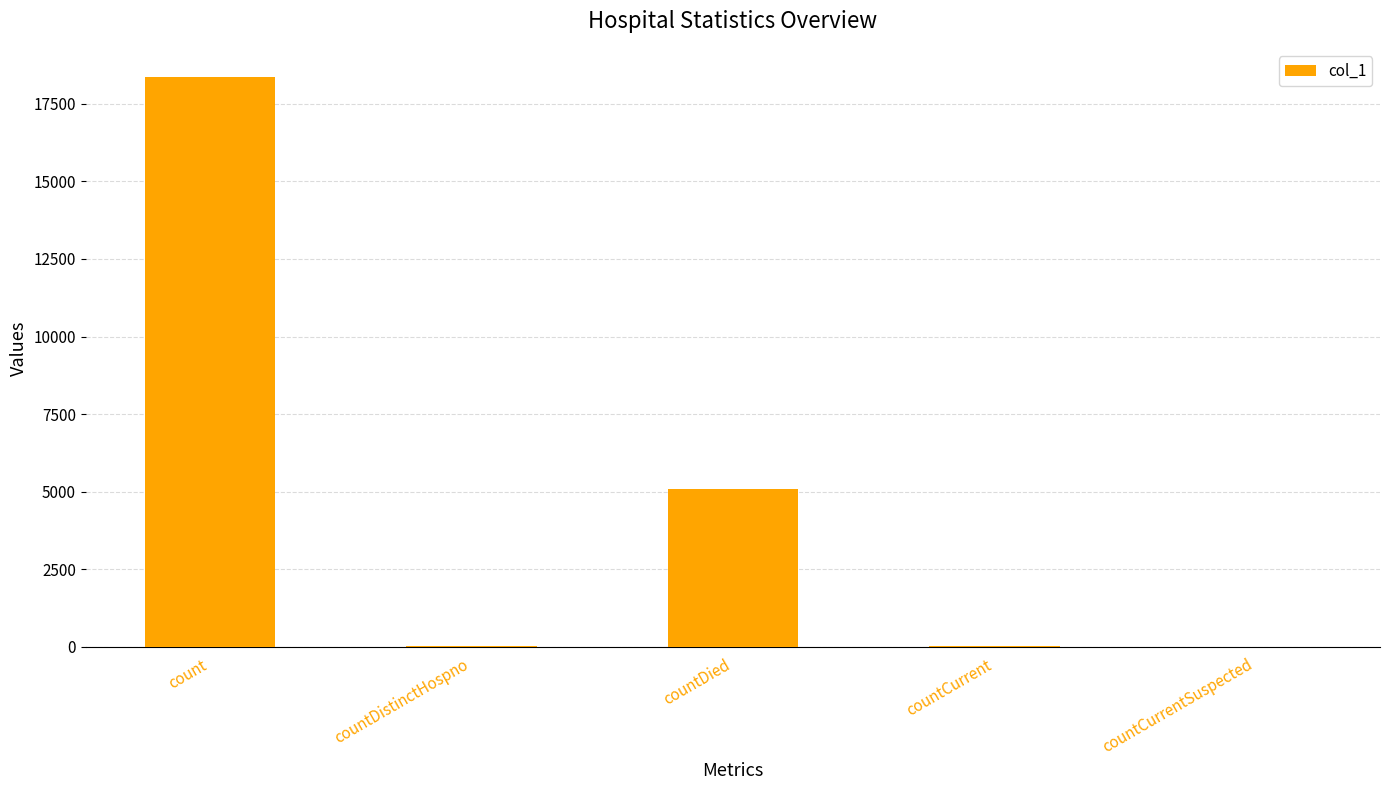

The chart shows a value of 18351 at count. True or false?

True